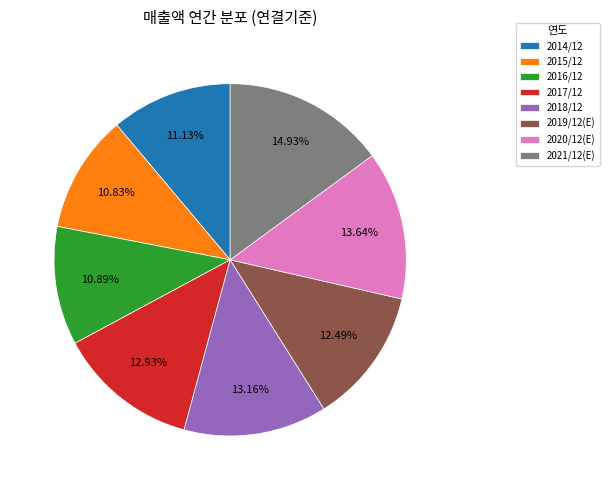

How many segments does this pie chart have?

8